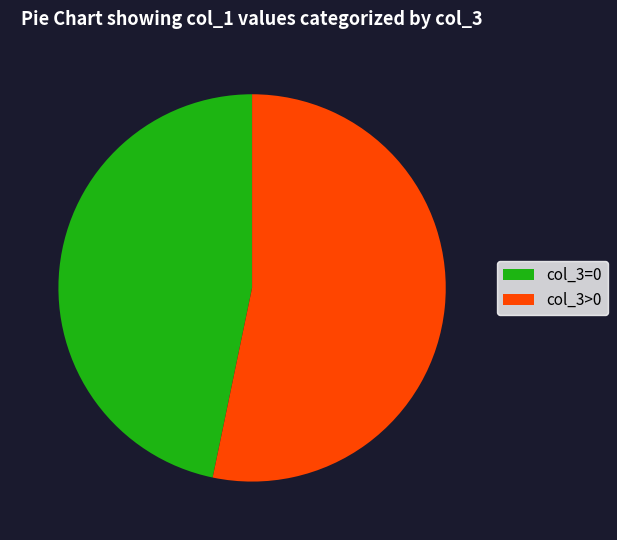

Does col_3>0 represent more than half of the total?

Yes